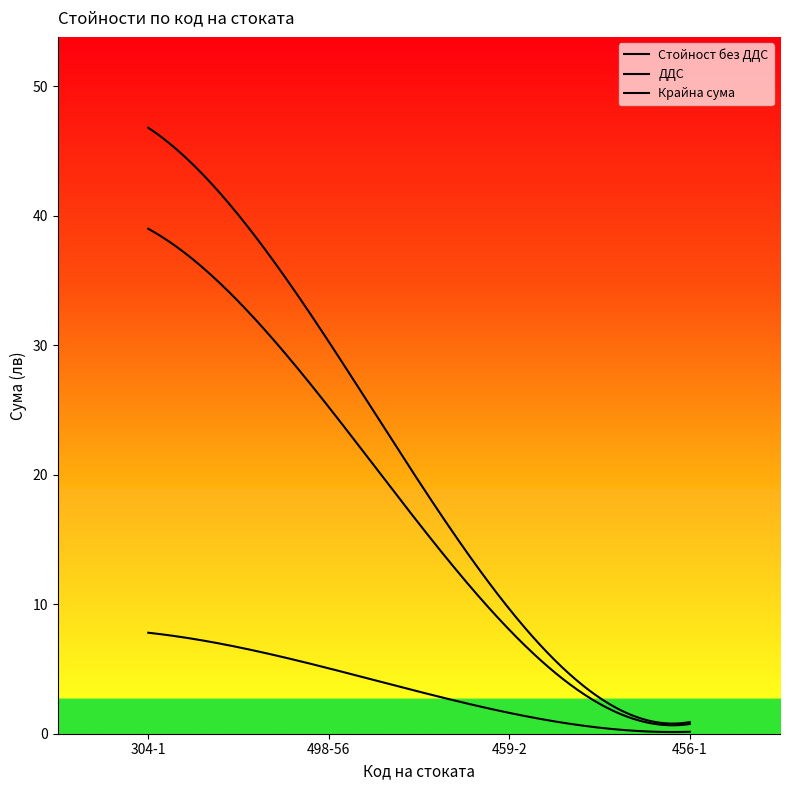

How many lines are shown in the chart?

3